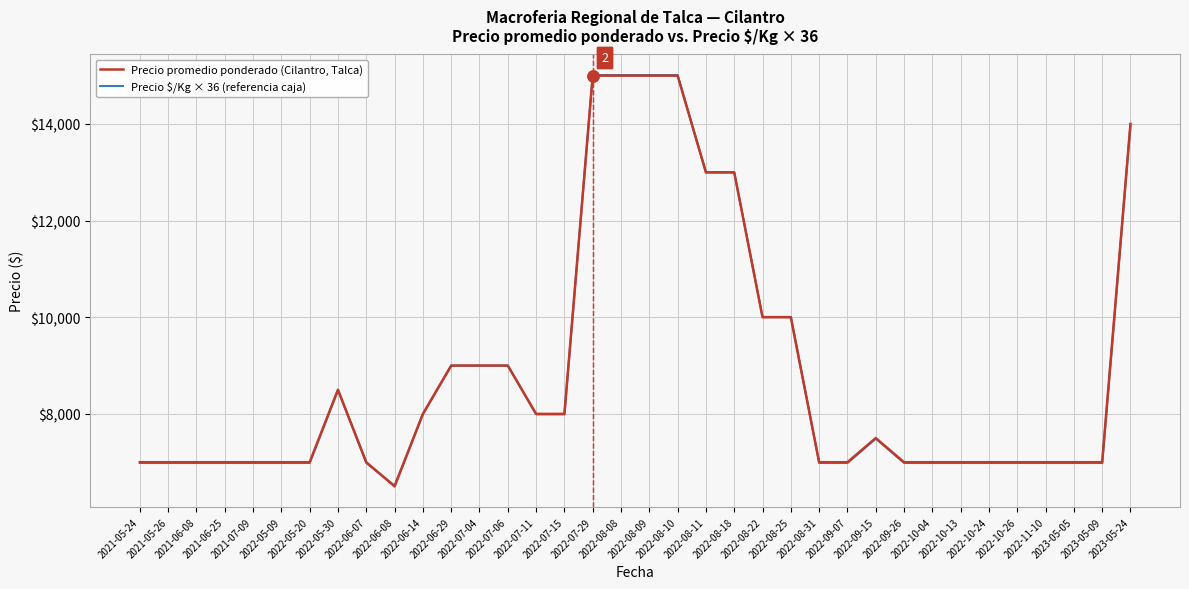

What is the approximate value of Precio $/Kg × 36 (referencia caja) at 2021-05-26?

6984